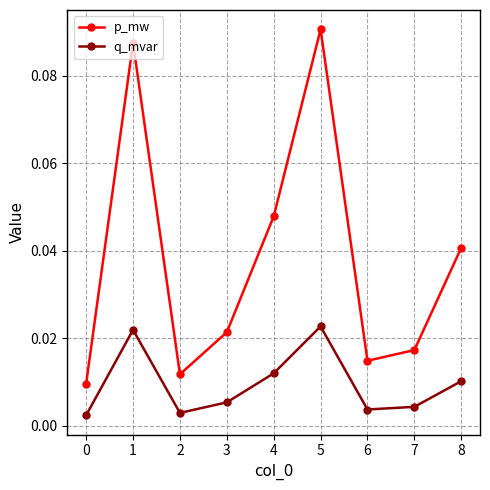

Which category has the highest value across all series?

5